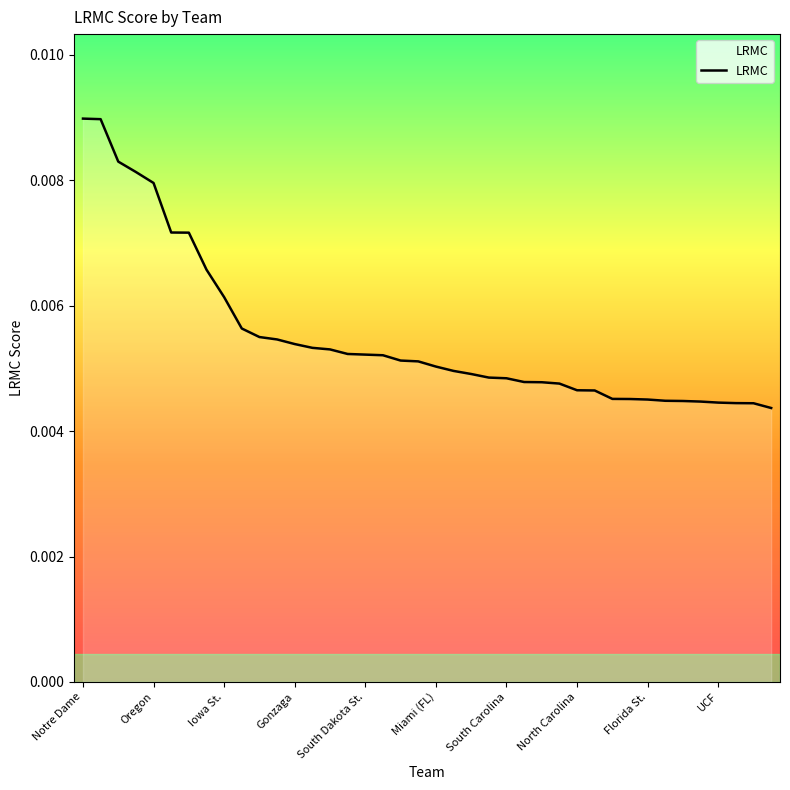

True or false: the data has more than 2 interior local peaks.

False